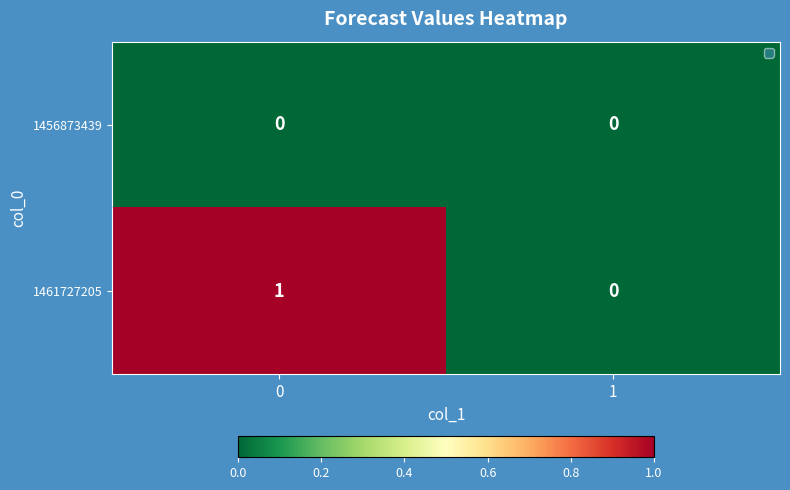

What is the total value across all series at 0?

1